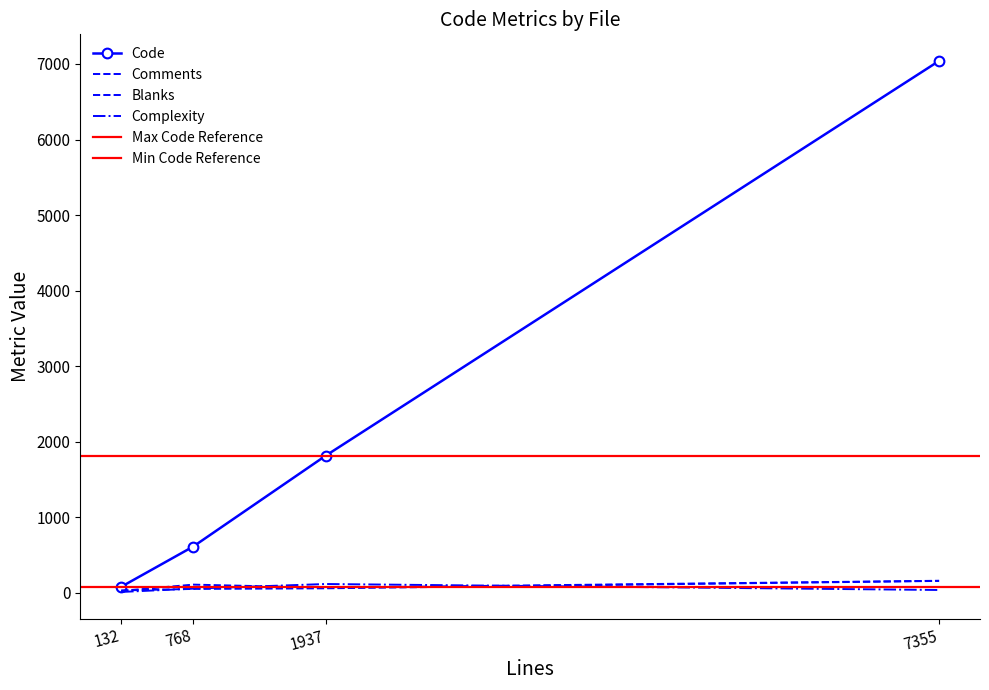

What value does the Comments series have at stubs.py, to the nearest 5?

25